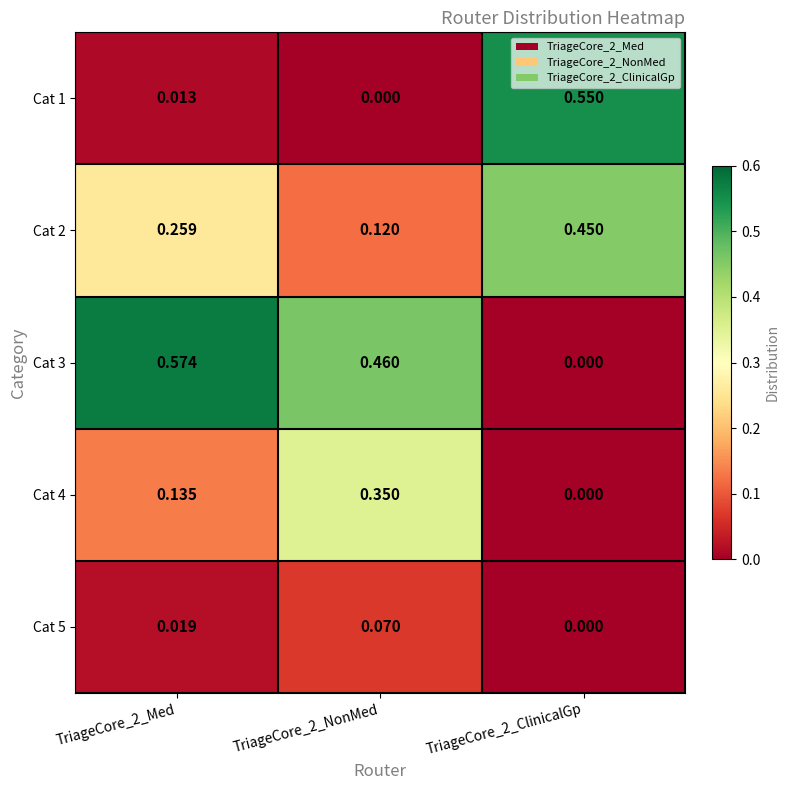

Is the value of Cat 5 at TriageCore_2_Med greater than the value of Cat 4 at TriageCore_2_ClinicalGp?

Yes